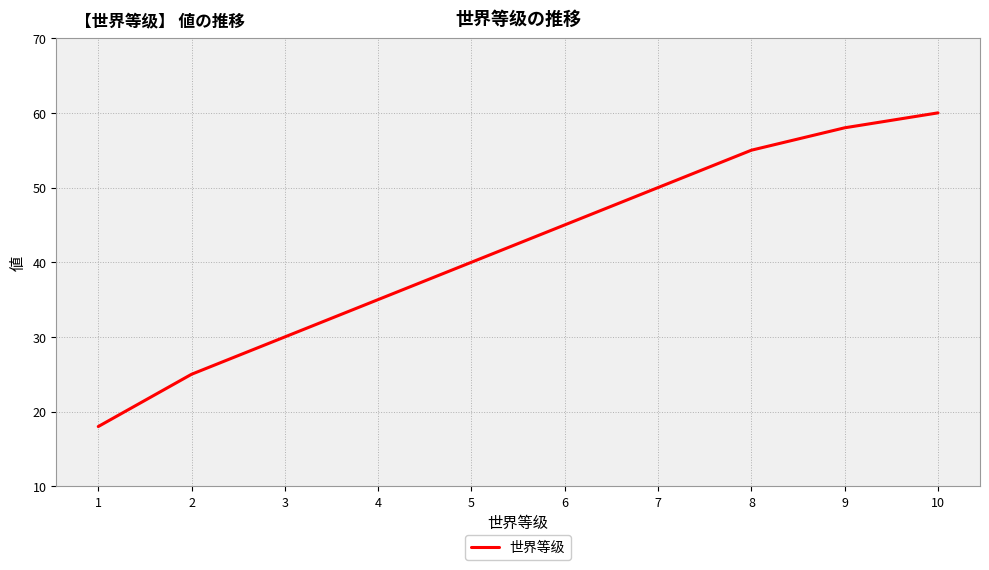

What is the difference between the values at 9 and 4?

23